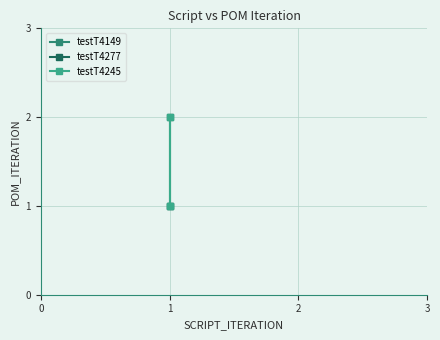

At how many categories does at least one series exceed 1?

1